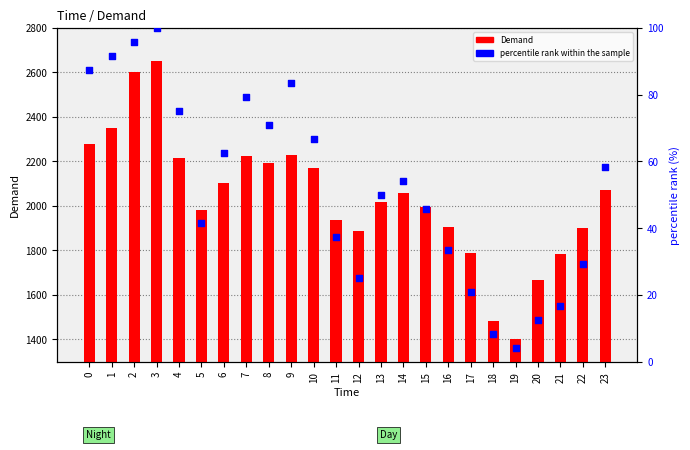

Which series reaches the minimum Y coordinate?

percentile rank within the sample